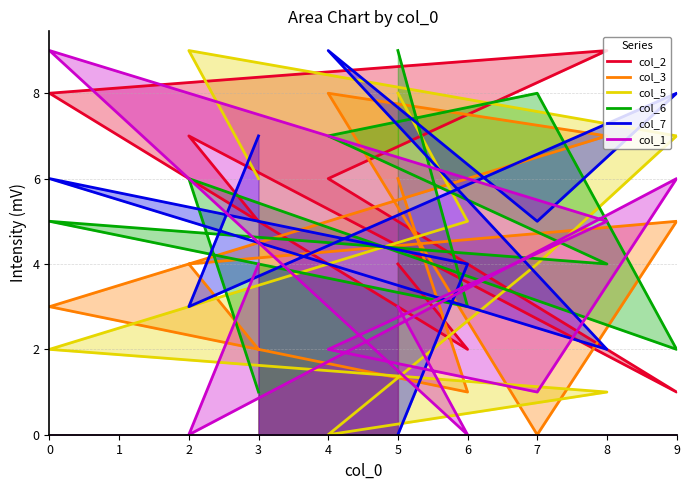

At which category is the sum across all series the highest?

2